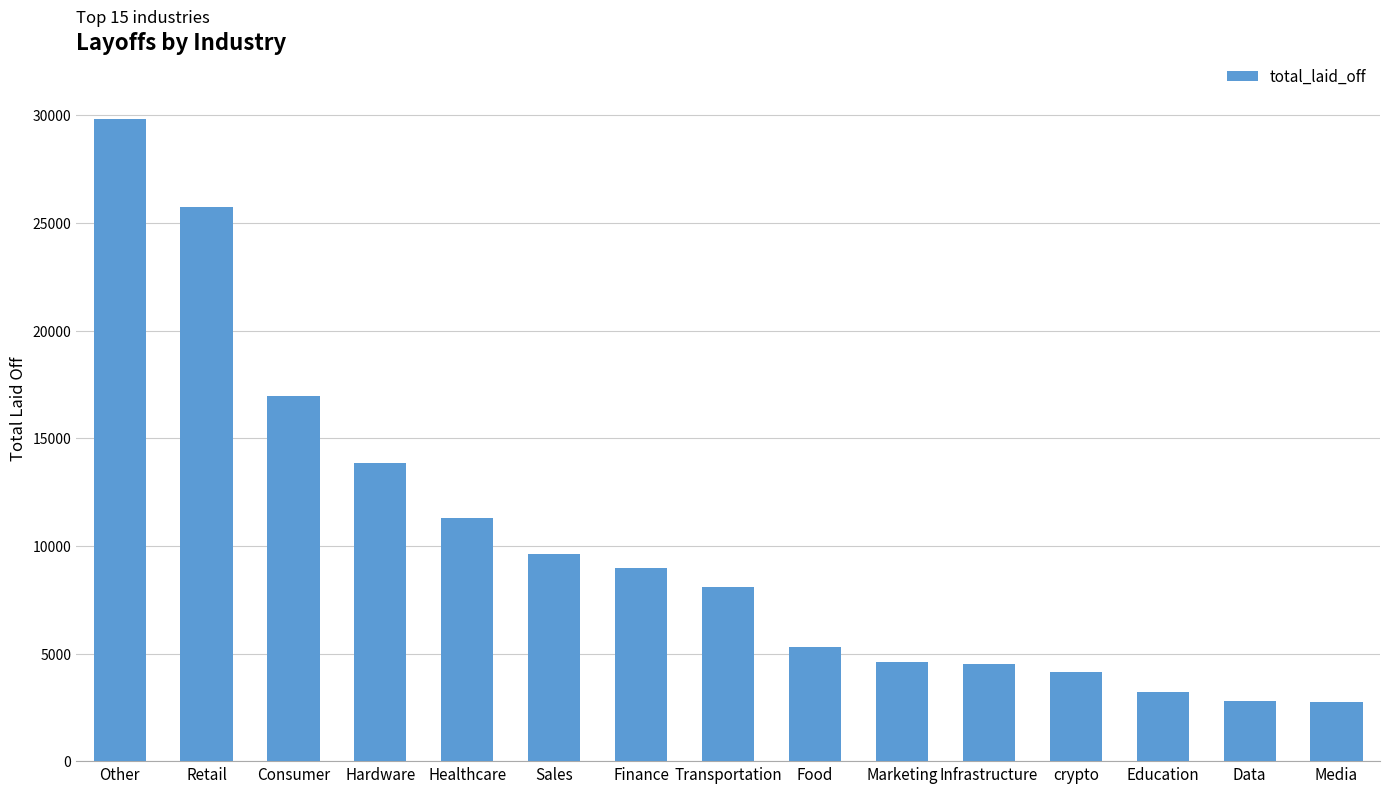

The chart shows a value of 29837 at Other. True or false?

True